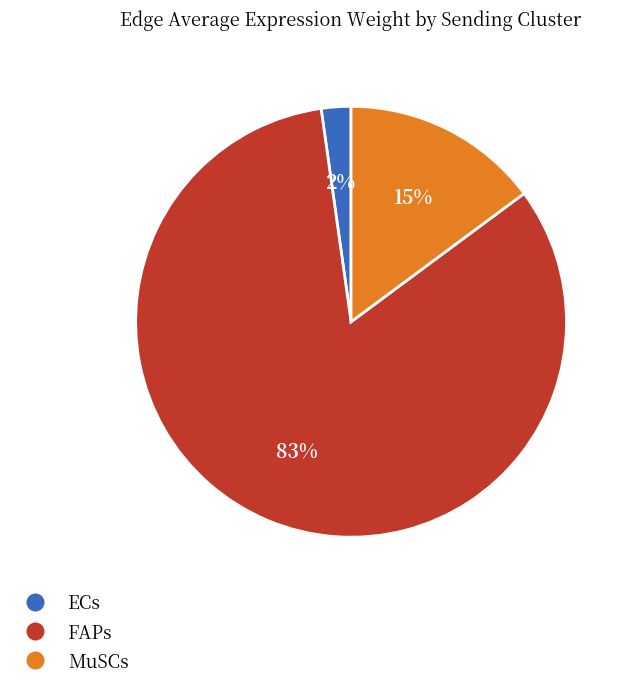

What is the smallest slice in the pie chart?

ECs